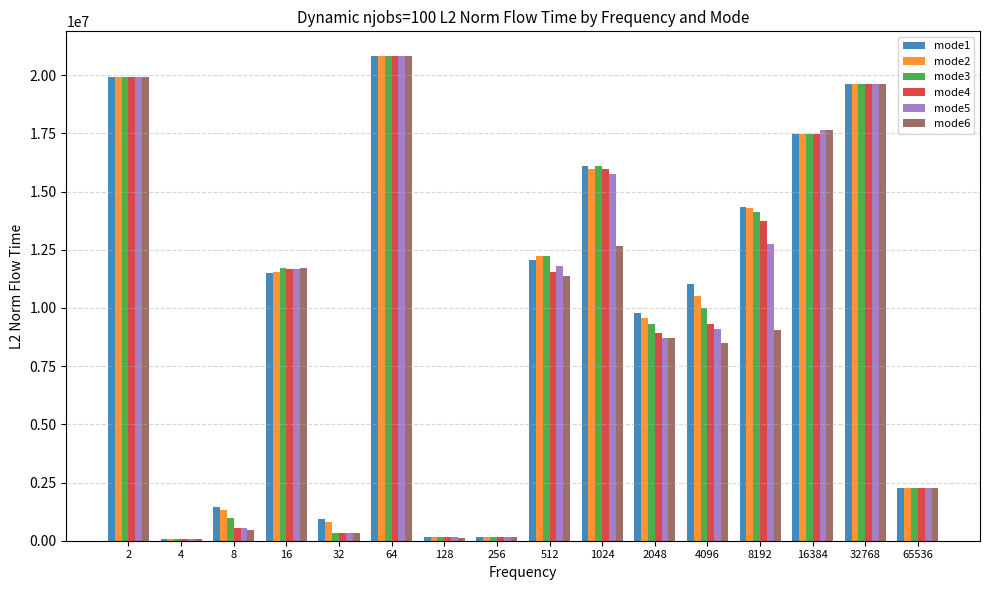

What is the highest value of the mode5 series?

20844166.2